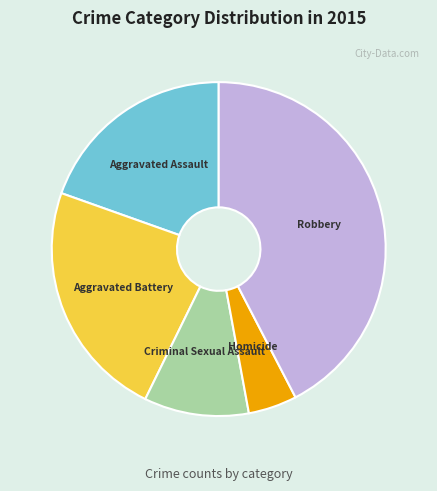

Do Criminal Sexual Assault and Homicide together represent more than half of the pie?

No